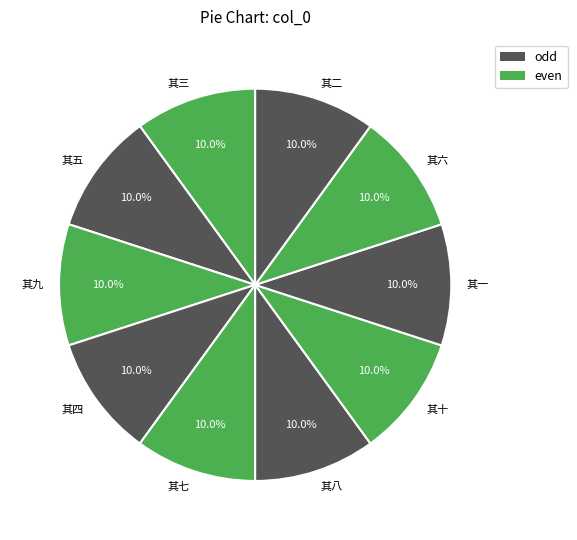

What percentage is the 其五 slice, to the nearest percent?

10%